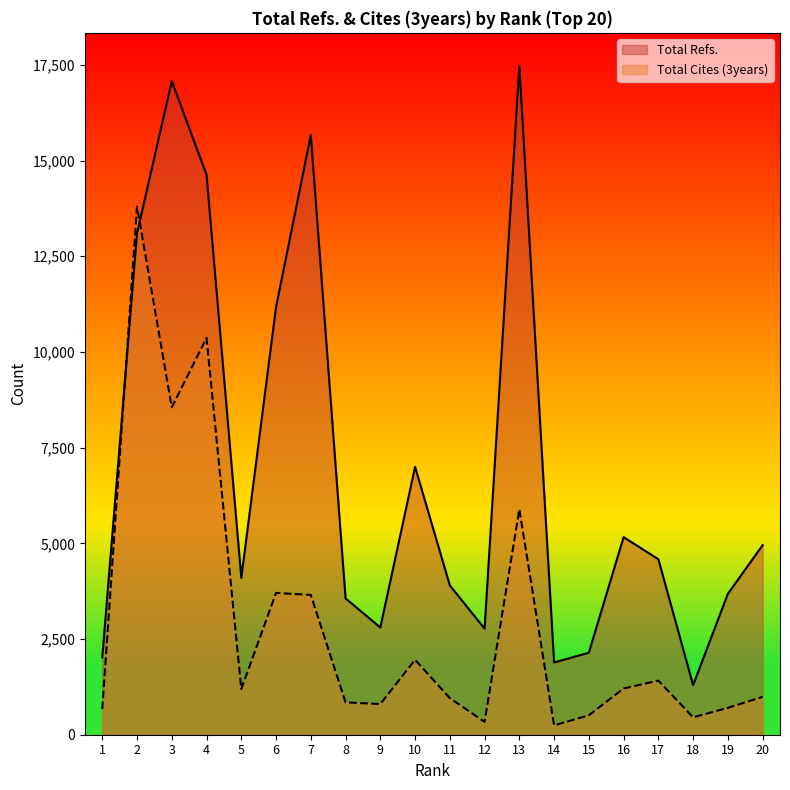

Where do Total Refs. and Total Cites (3years) first cross each other?

1 and 2